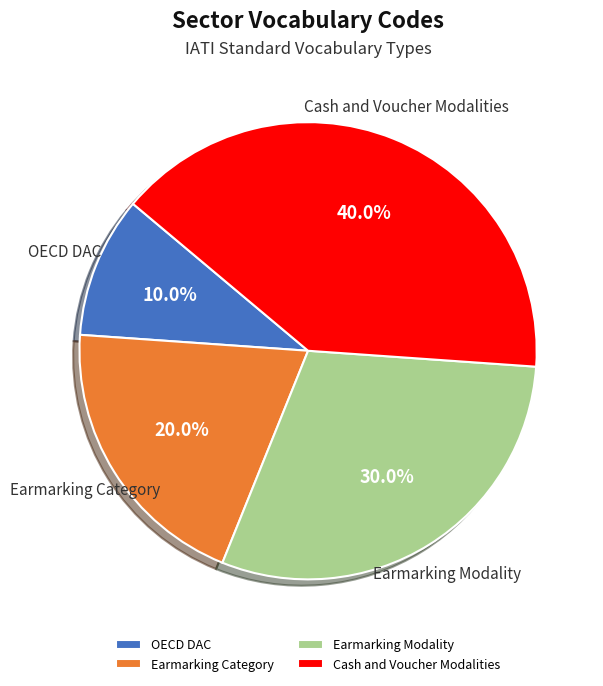

Which slice is the smallest?

OECD DAC